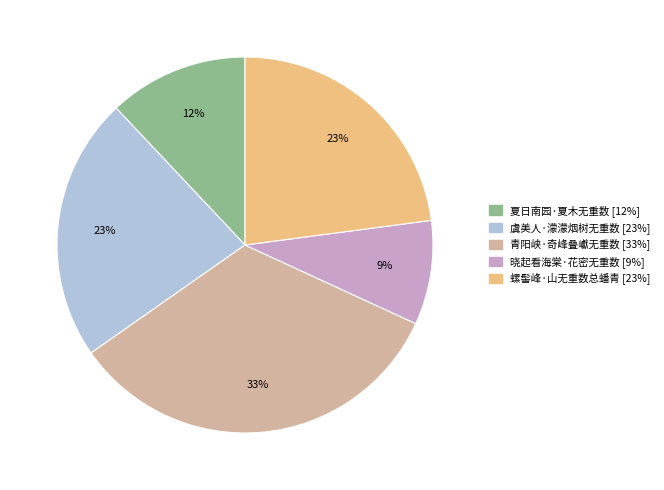

Between 虞美人·濛濛烟树无重数 and 青阳峡·奇峰叠巘无重数, which is larger?

青阳峡·奇峰叠巘无重数